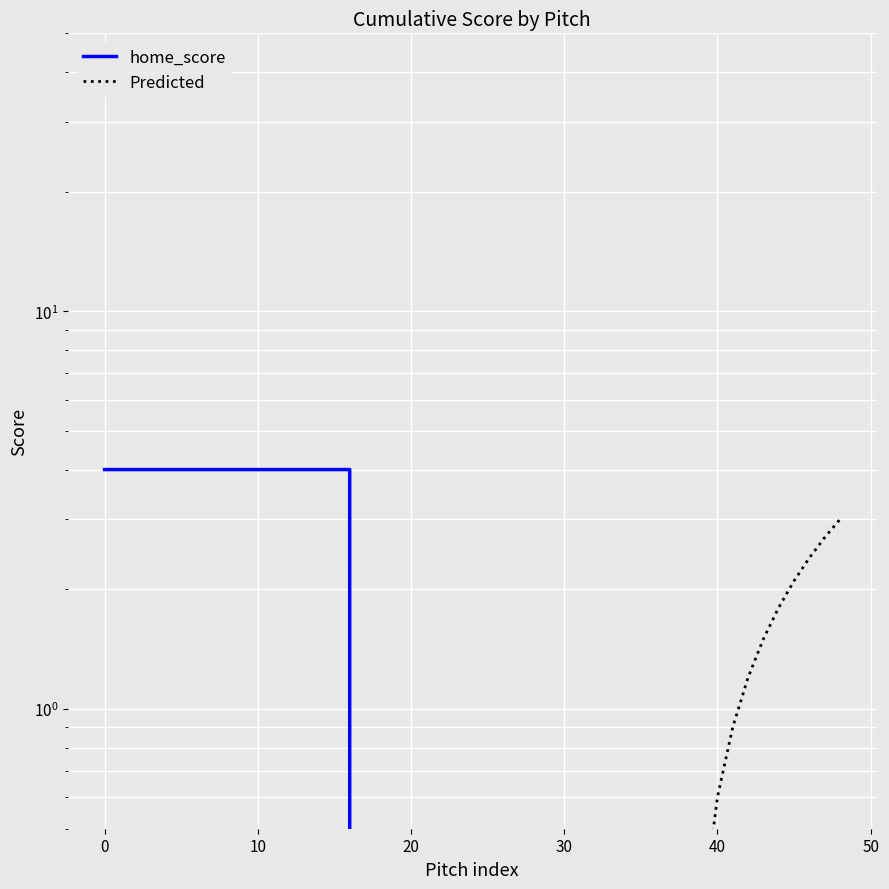

What is the greatest value displayed?

4